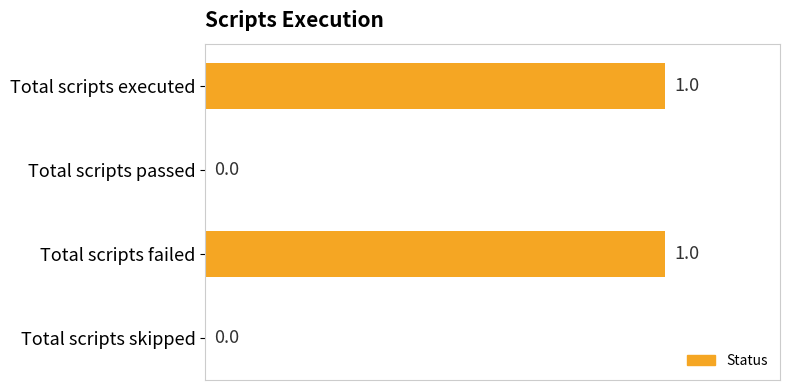

Approximately how many times larger is the value at Total scripts failed compared to Total scripts executed?

1.0